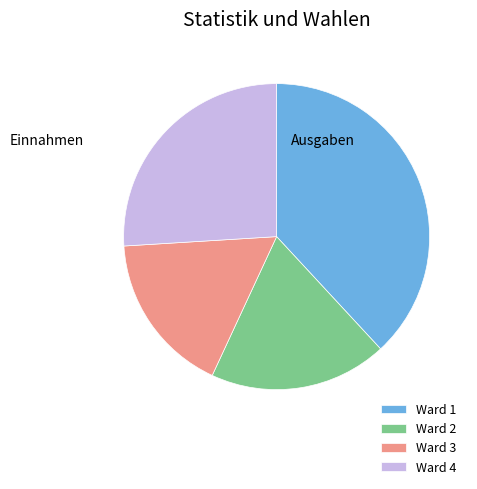

Does any single category account for the majority?

No